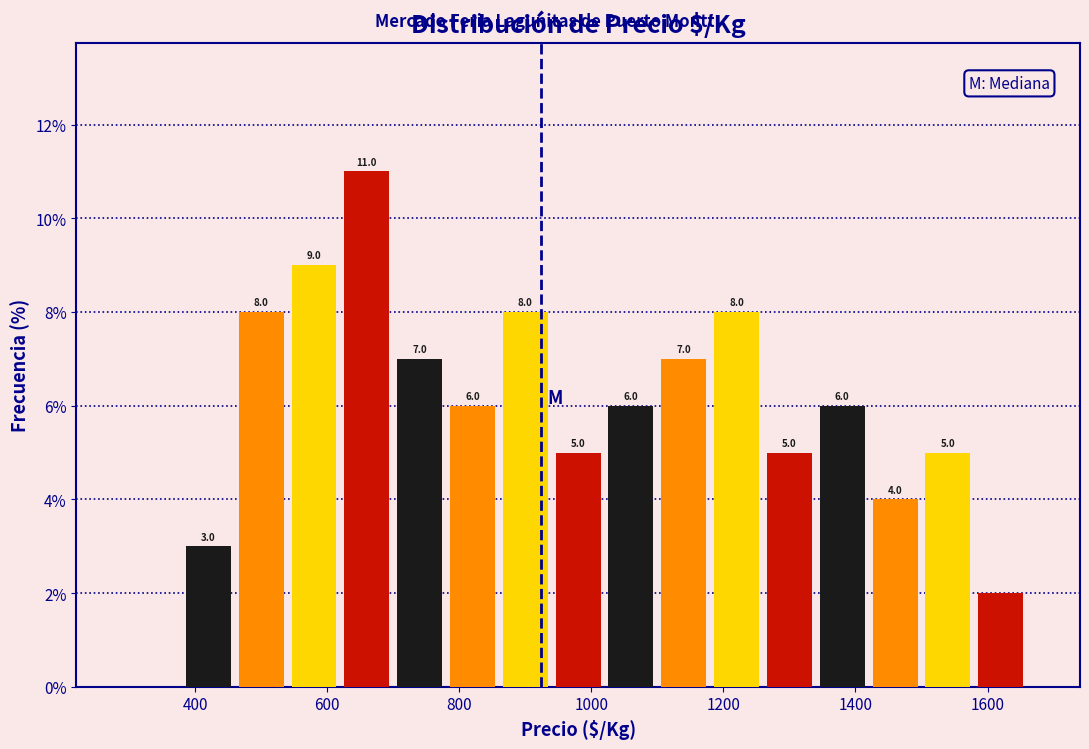

Which range on the x-axis has the tallest bar?

620 to 700